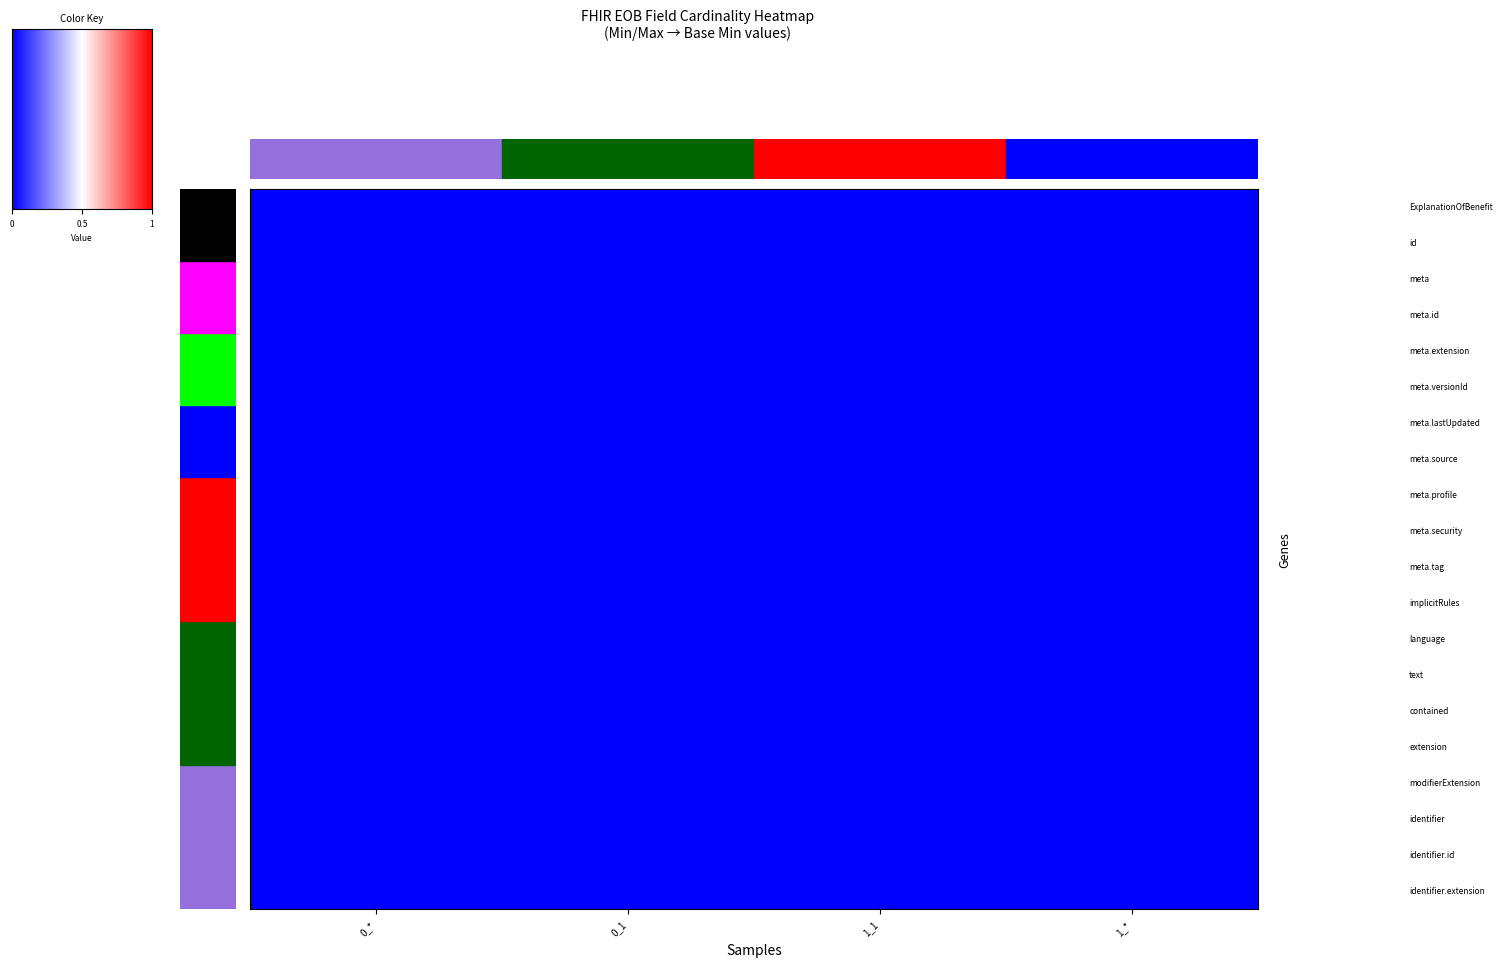

List the labels in order of 0_min_0_max value, largest first.

8, 9, 10, 11, 12, 13, 0, 1, 2, 3, 4, 5, 6, 7, 14, 15, 16, 17